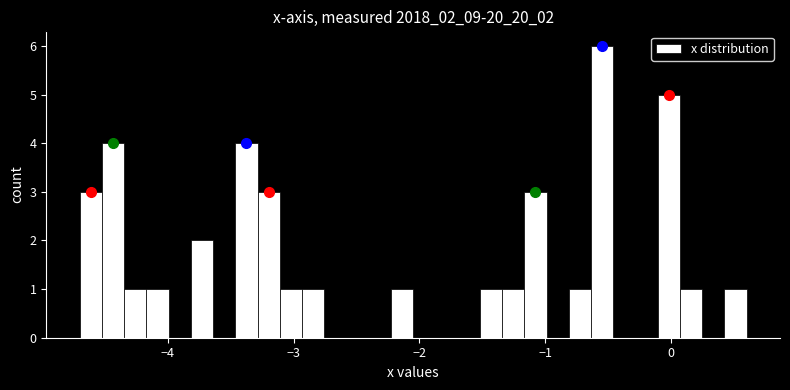

Read against the x-axis, roughly where is the centre of the tallest bar?

-0.5